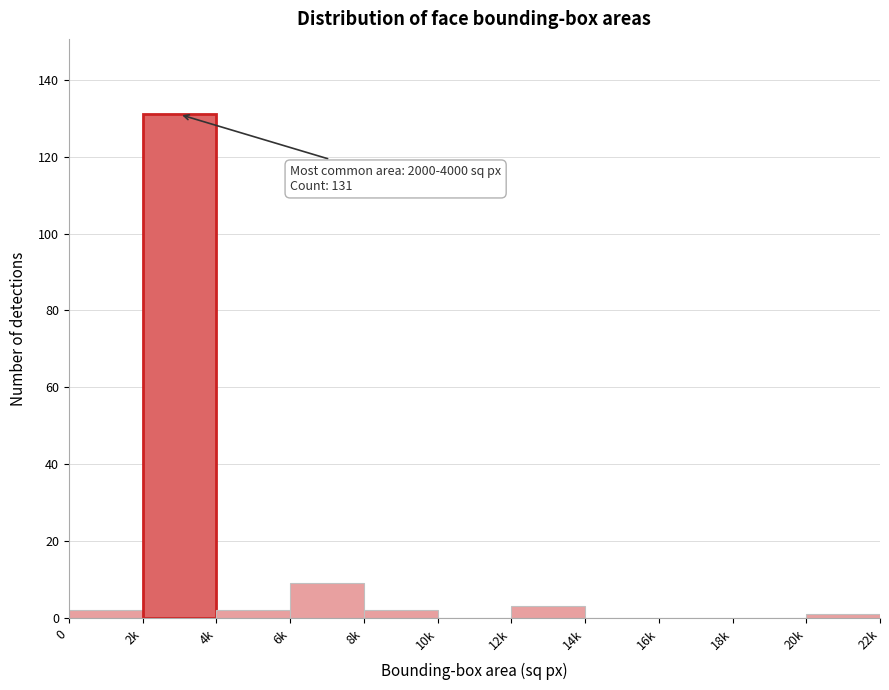

Reading right to left, list all the values displayed in this chart.

20k=1	18k=0	16k=0	14k=0	12k=3	10k=0	8k=2	6k=9	4k=2	2k=131	0=2